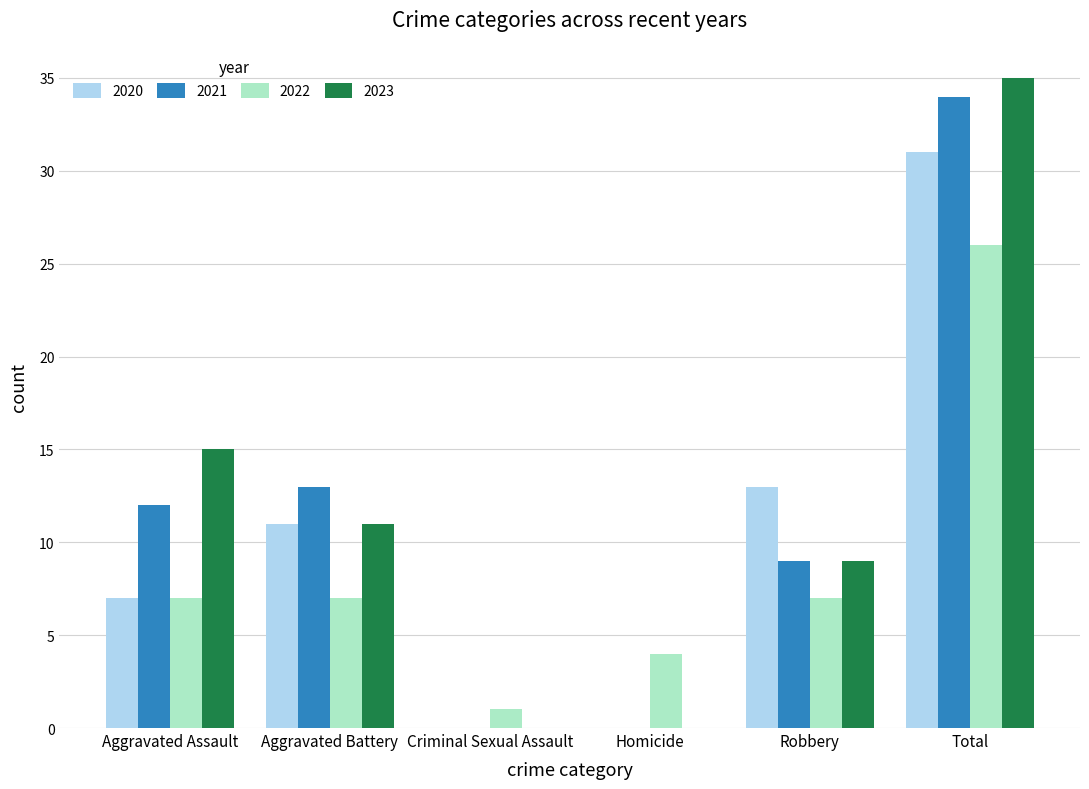

What is the average value of the 2022 series?

9